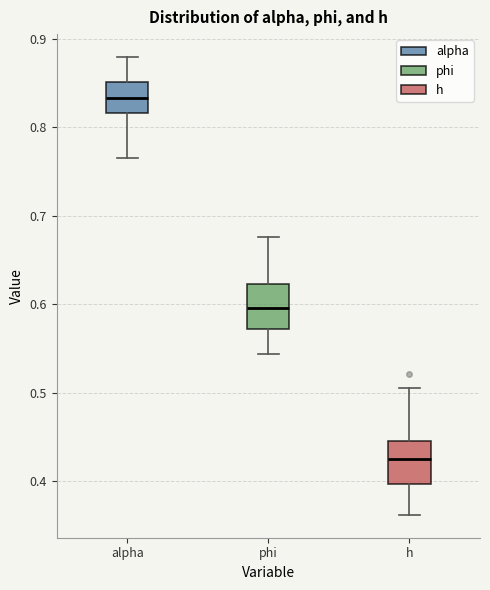

Reading left to right, read every box against the y-axis: the position of its median line, the range the box covers, and the ends of its whiskers. The values are not printed on the chart, so give them approximately, as read against the axis.

alpha: median 0.83, box 0.82 to 0.85, whiskers 0.77 to 0.88
phi: median 0.60, box 0.57 to 0.62, whiskers 0.54 to 0.68
h: median 0.42, box 0.40 to 0.45, whiskers 0.36 to 0.50